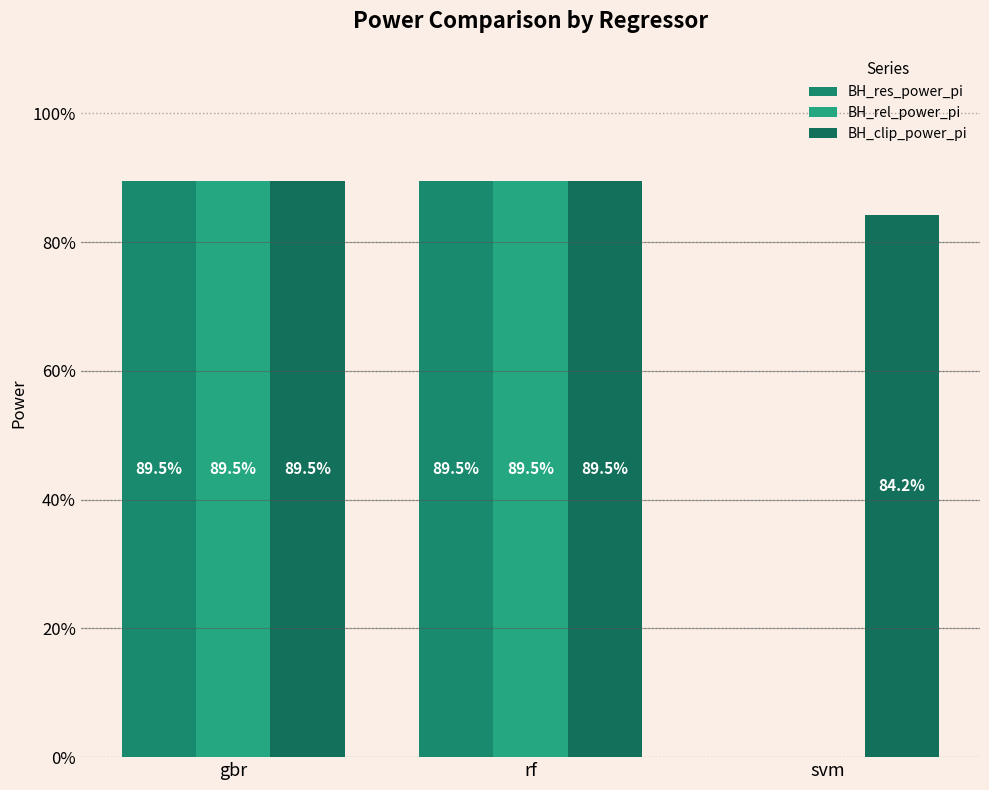

Are the bars horizontal?

No